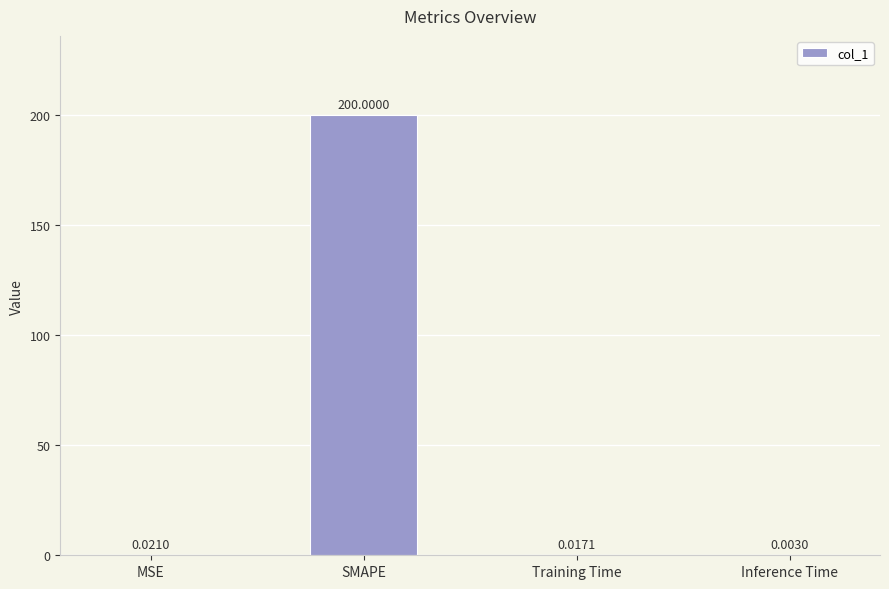

Between SMAPE and Training Time, which is larger?

SMAPE